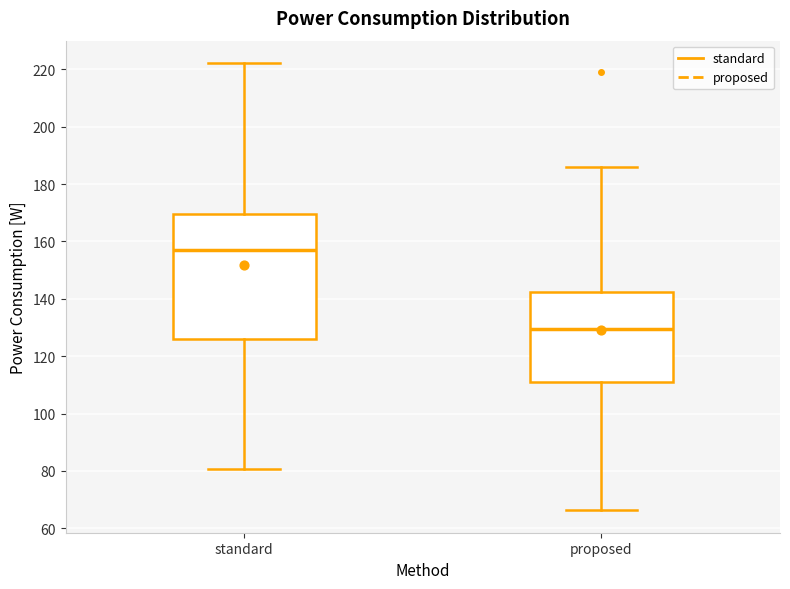

Comparing the boxes themselves (not the whiskers), which one is the tallest?

standard